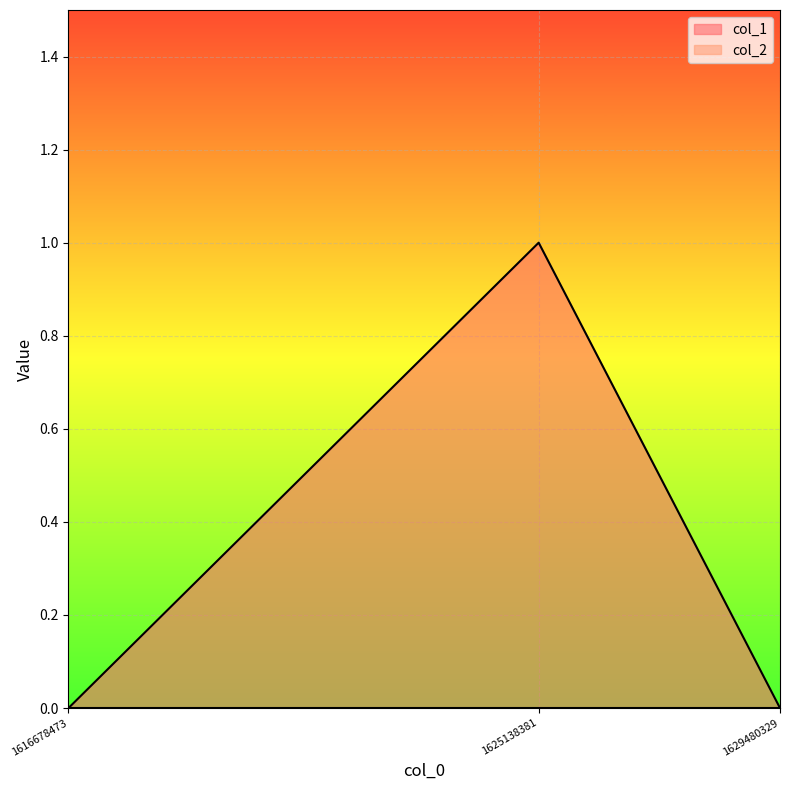

Count the values in the range 0 to 1.

3